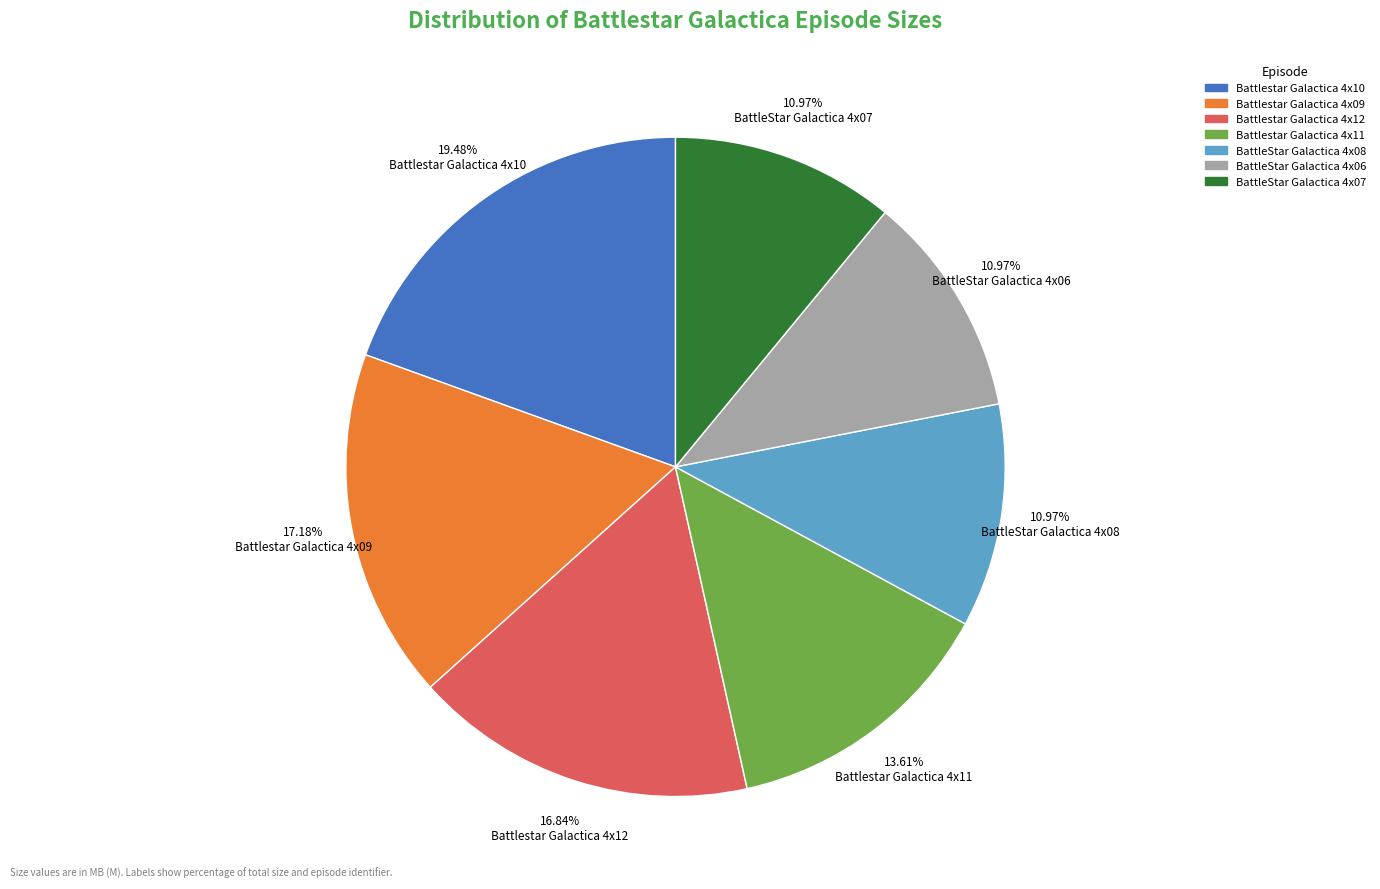

How many segments does this pie chart have?

7